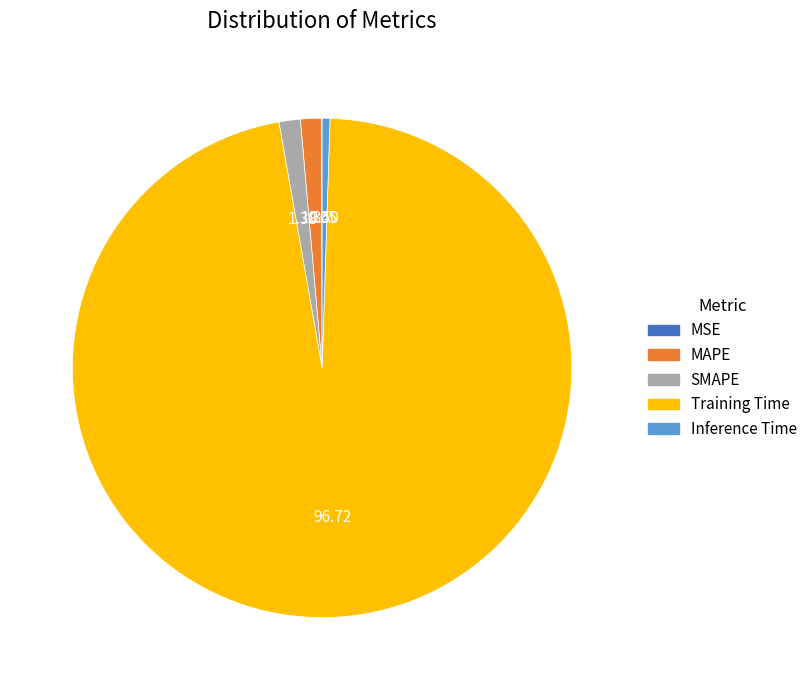

Is it true that Inference Time is 13% of the pie?

False